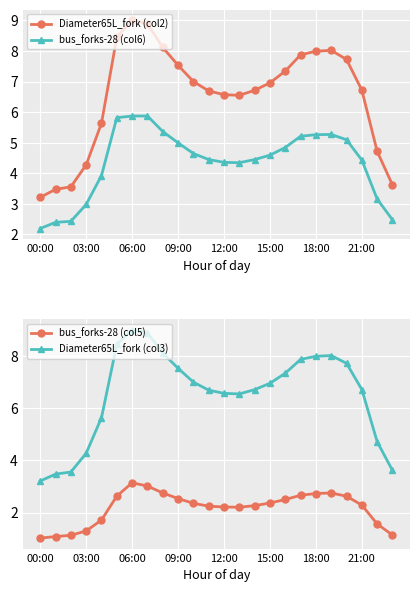

What are all the series names shown in the legend?

Diameter65L_fork (col2), bus_forks-28 (col6), bus_forks-28 (col5), Diameter65L_fork (col3)